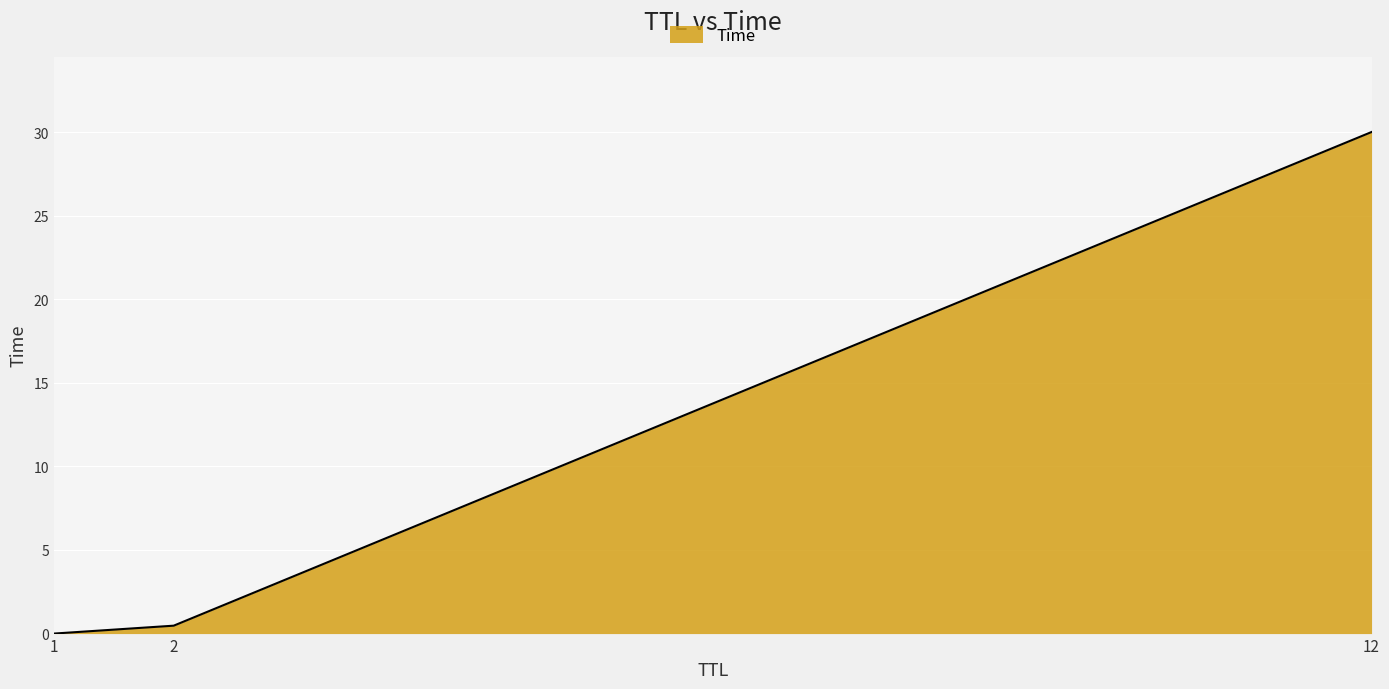

How many lines are shown in the chart?

1